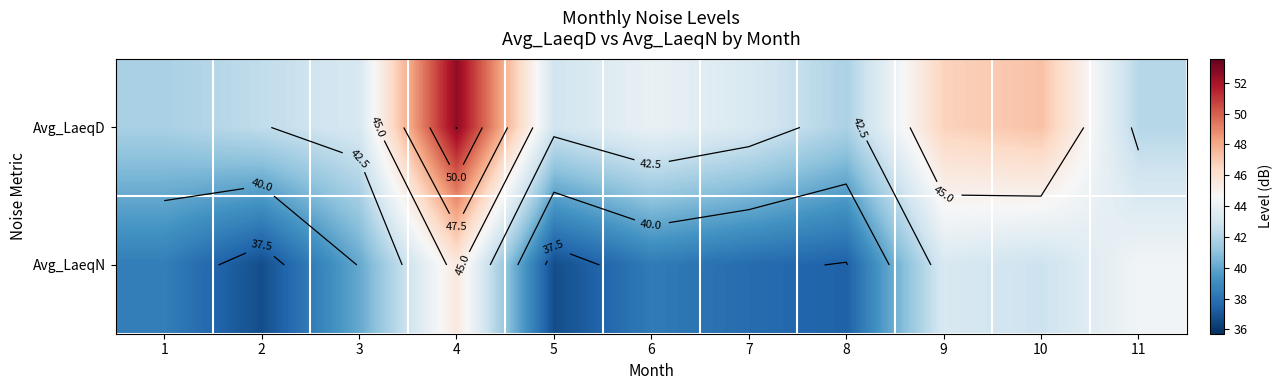

Rank the series by their average value, from lowest to highest.

Avg_LaeqN, Avg_LaeqD